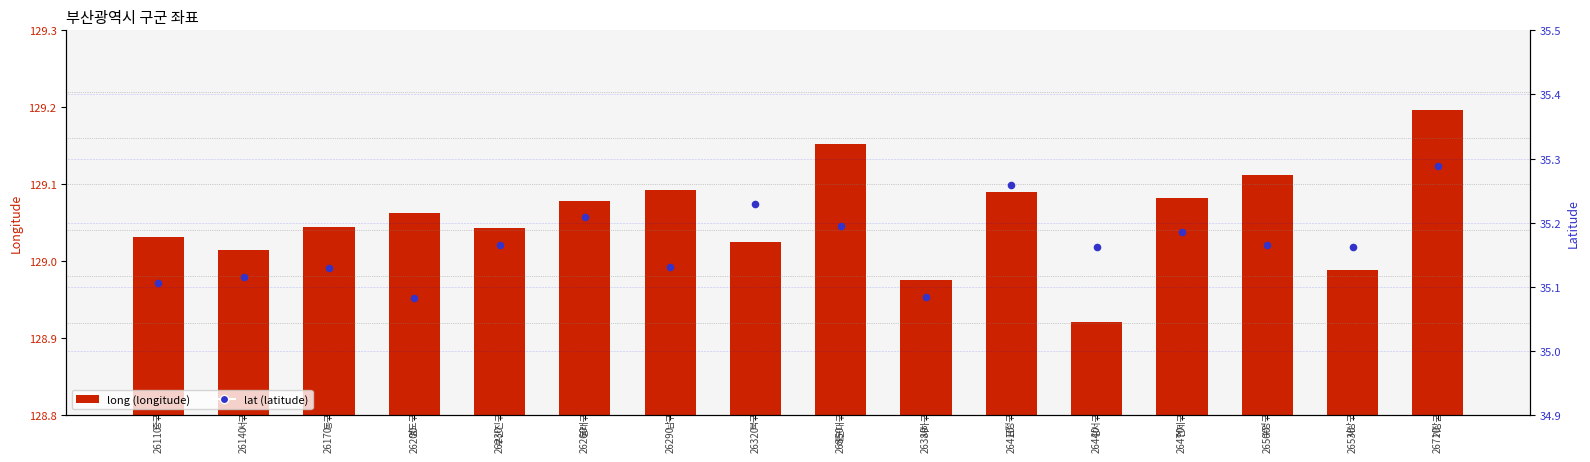

At which category is the sum across all series the highest?

26710